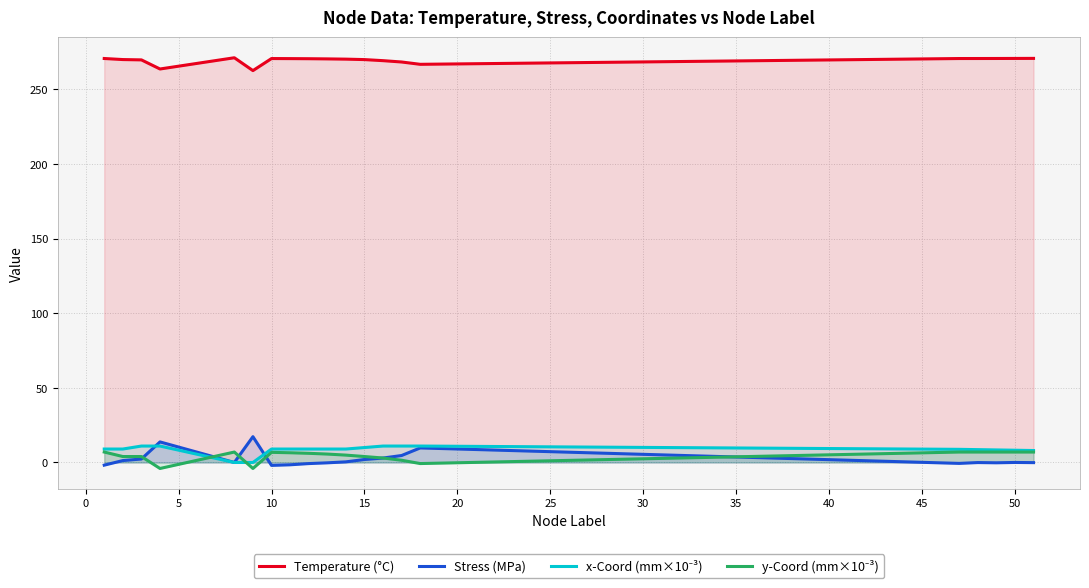

What is the value of the x-Coord (mm×10⁻³) point at the 1st from the left?

9.0